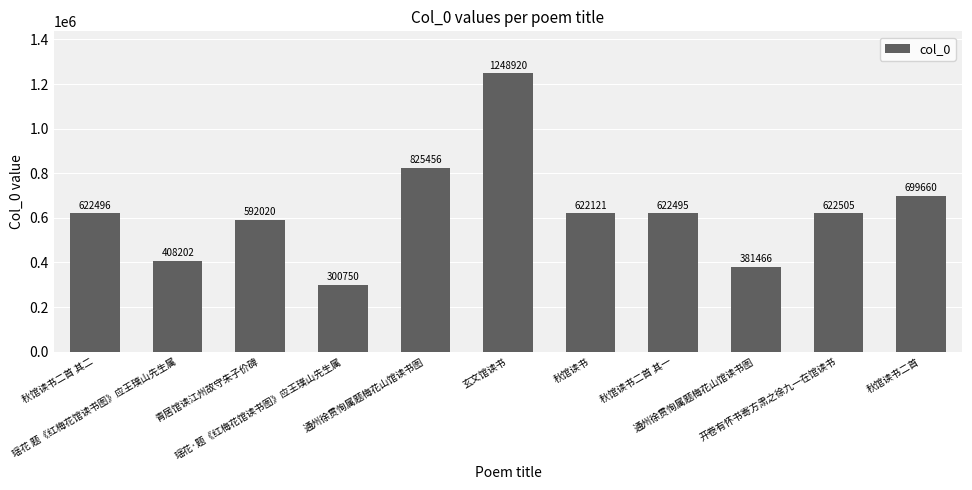

Rank the categories by value from lowest to highest.

瑶花·题《红梅花馆读书图》应王璞山先生属, 通州徐贯恂属题梅花山馆读书图, 瑶花 题《红梅花馆读书图》应王璞山先生属, 青居馆读江州故守朱子价碑, 秋馆读书, 秋馆读书二首 其一, 秋馆读书二首 其二, 开卷有怀书寄方肃之徐九一在馆读书, 秋馆读书二首, 通州徐贯恂属题梅花山馆读书图, 玄文馆读书